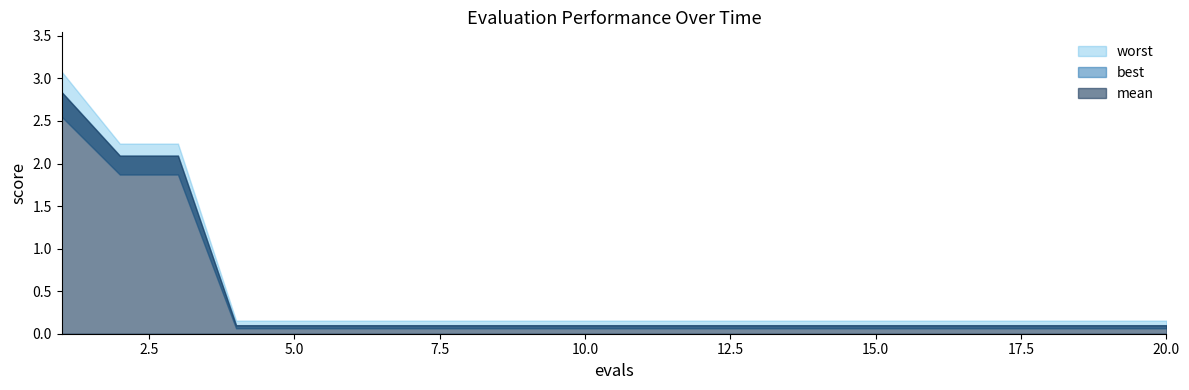

What is the difference between the maximum and minimum values in the worst series?

2.9